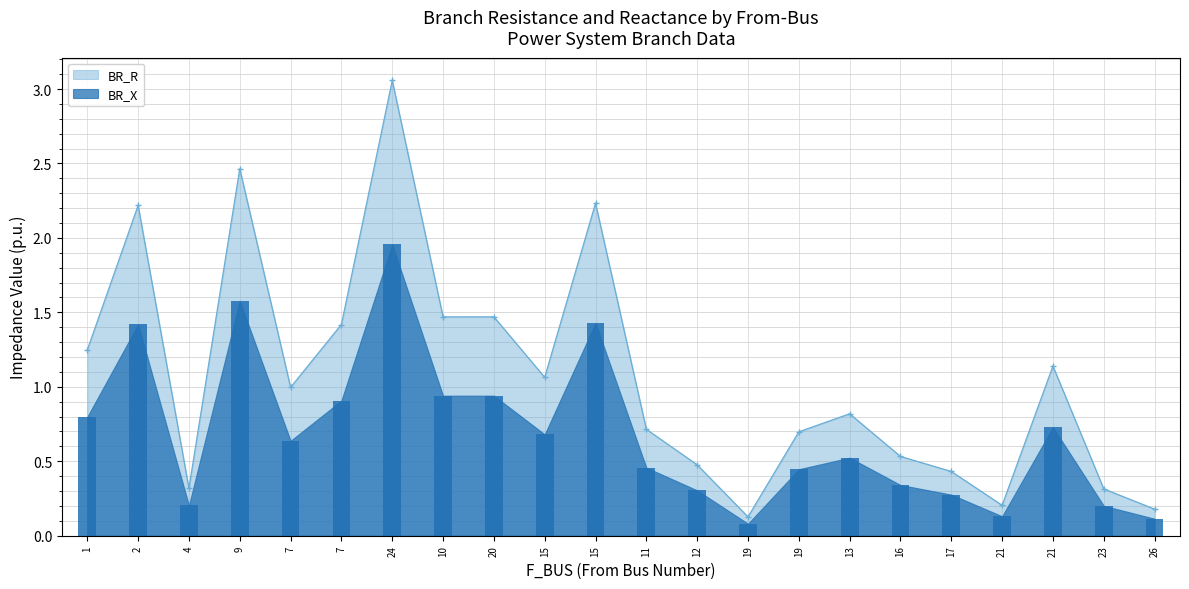

What is the difference between the highest and lowest values at 7?

0.4